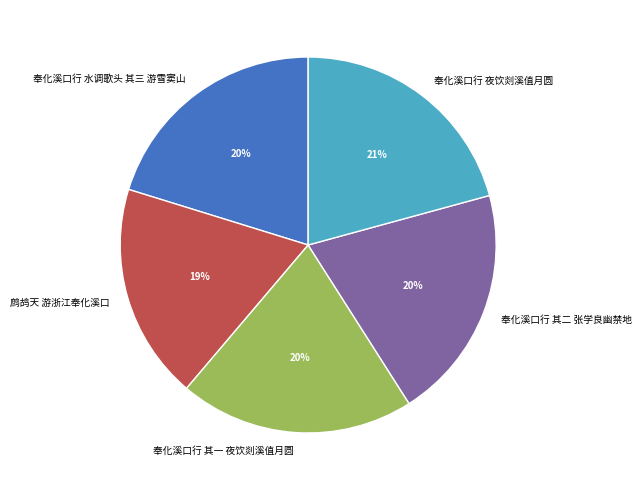

Do 奉化溪口行 夜饮剡溪值月圆 and 鹧鸪天 游浙江奉化溪口 together represent more than half of the pie?

No